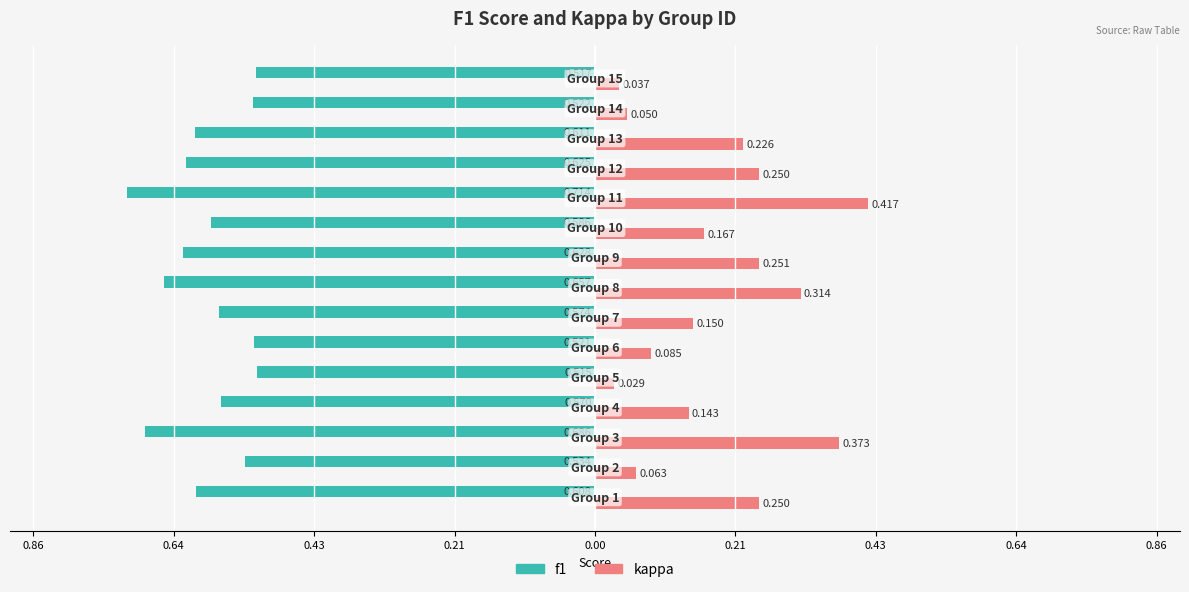

What are all the series names shown in the legend?

f1, kappa